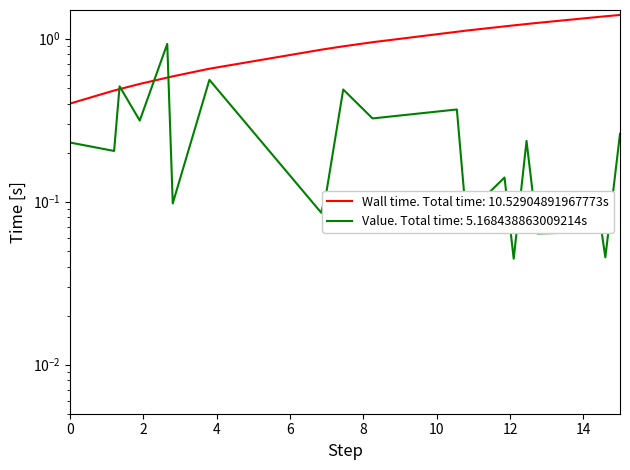

What is the difference between the second highest and second lowest values in the Value series?

0.5